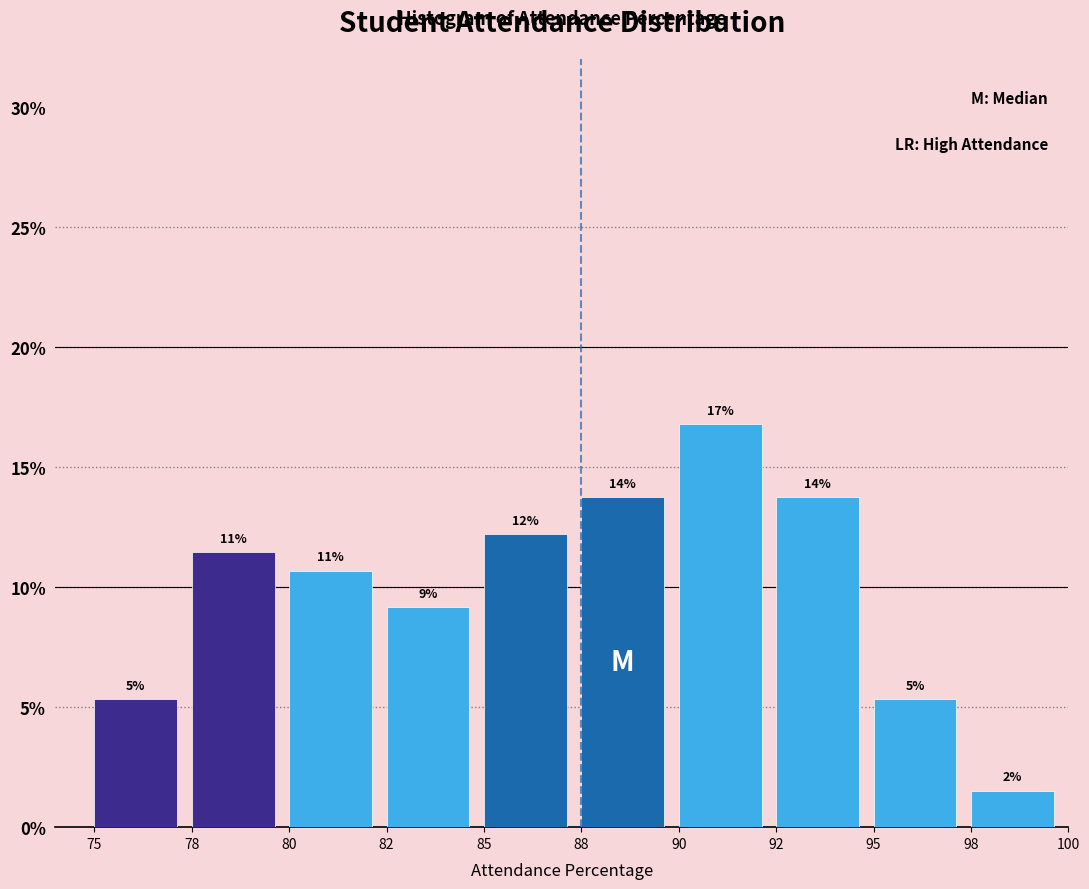

How many bars are there in total?

10